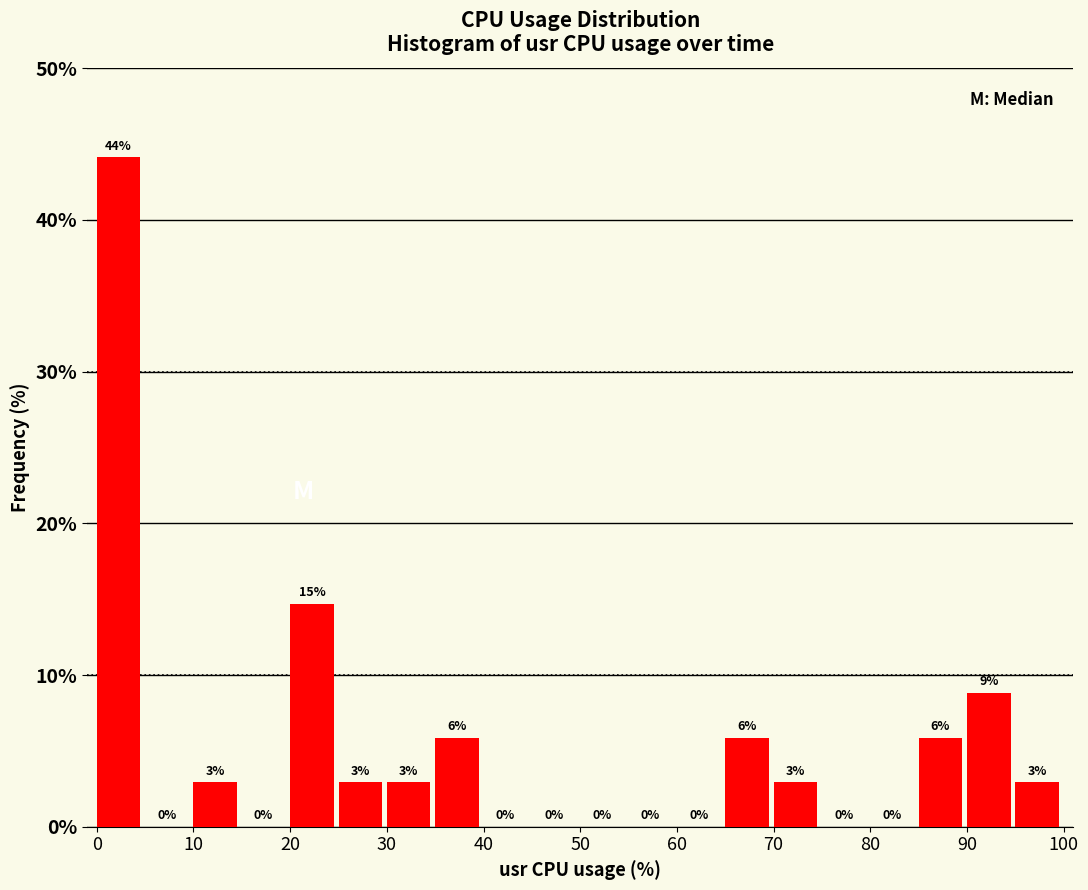

Which range on the x-axis has the tallest bar?

0 to 5